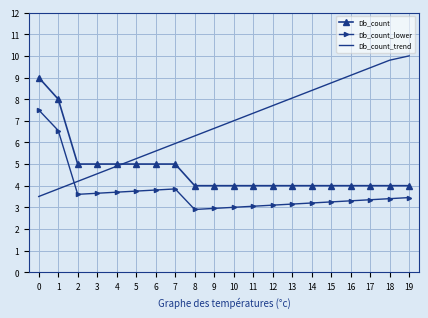

What is the difference between the maximum and minimum values in the Db_count series?

5.0